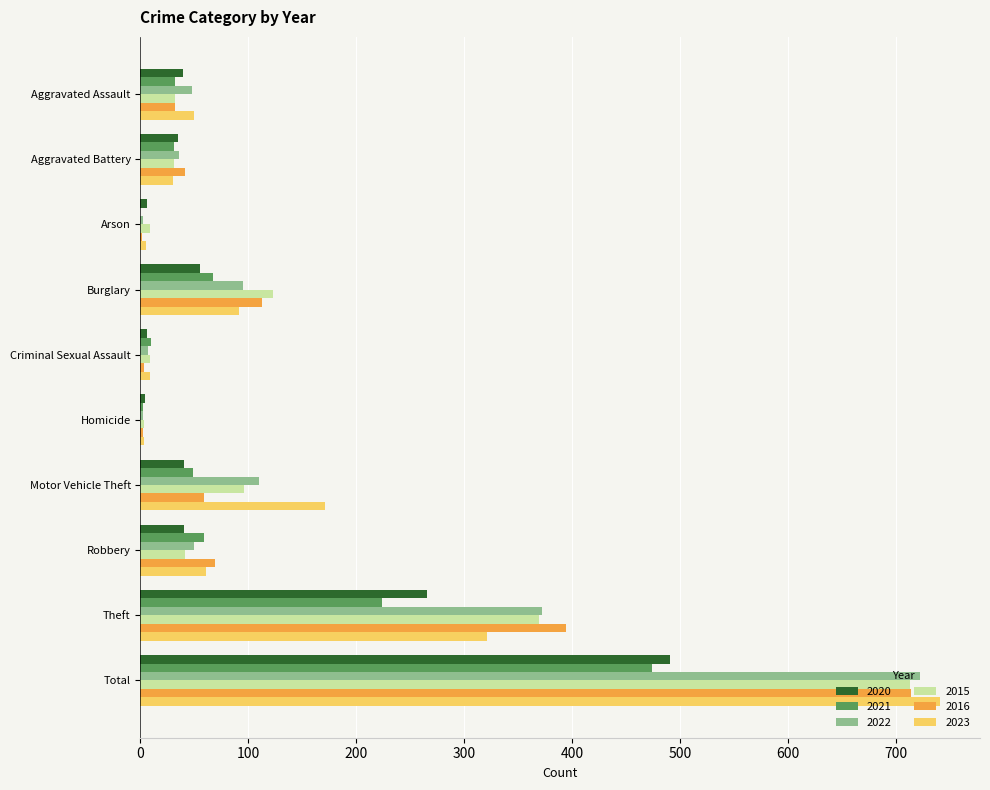

What is the sum of the 2016 values at Motor Vehicle Theft and Robbery?

128